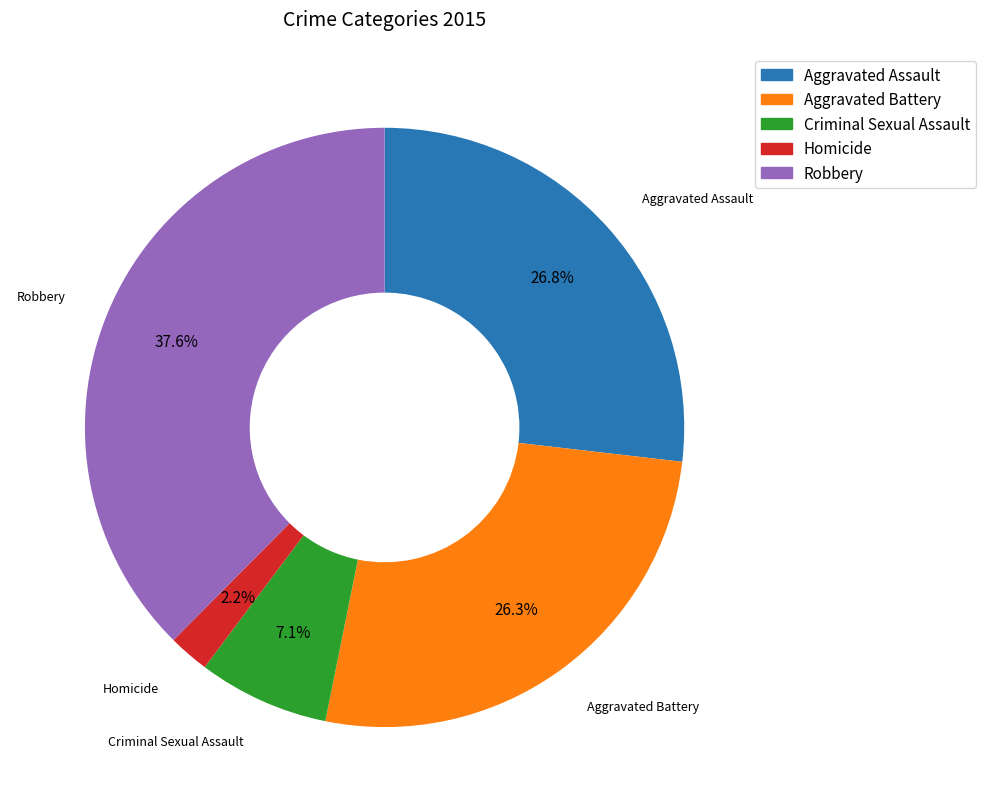

To the nearest percent, what is the average slice percentage?

20%